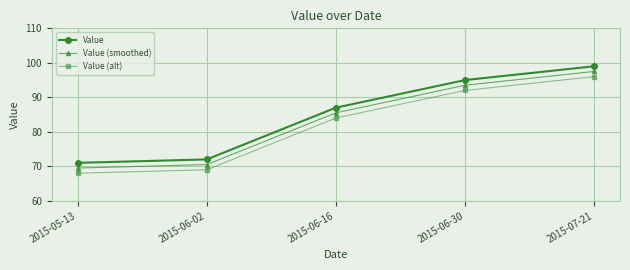

True or false: Value (alt) has more than 2 points higher than both neighbors.

False